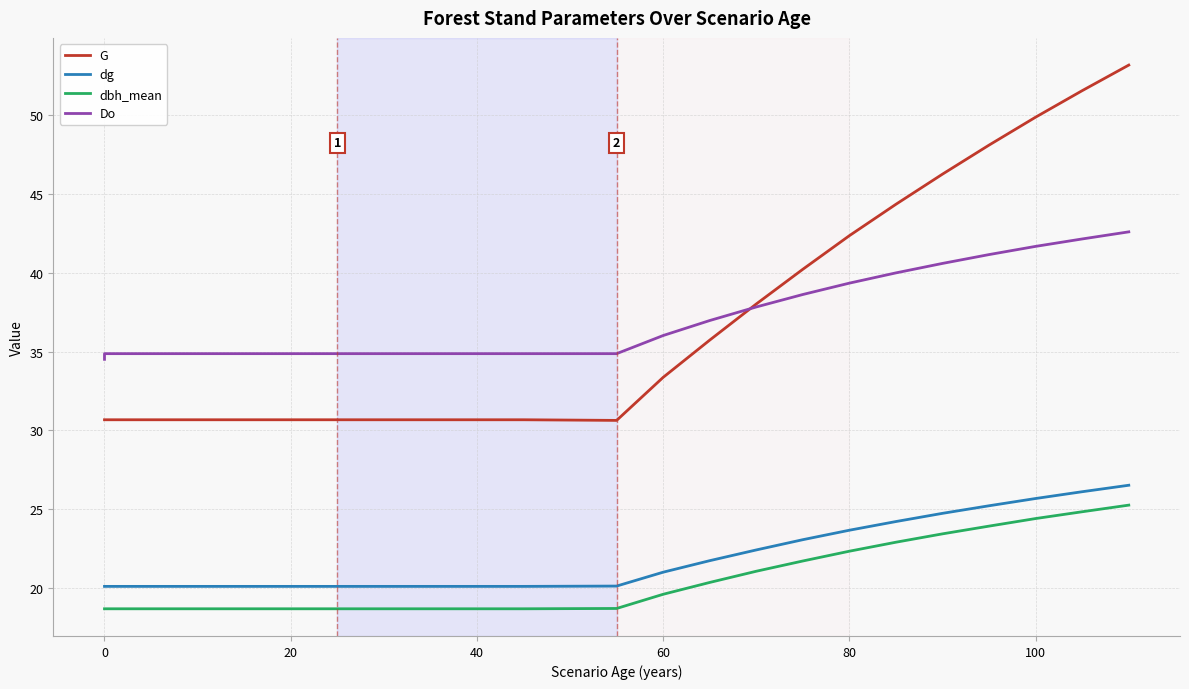

How many interior local valleys does the G series have?

1